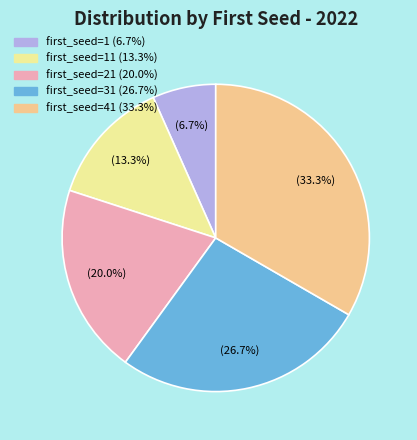

Does any single category account for the majority?

No